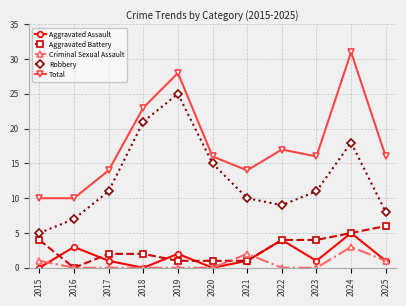

The Total series shows 11 at 2024. True or false?

False